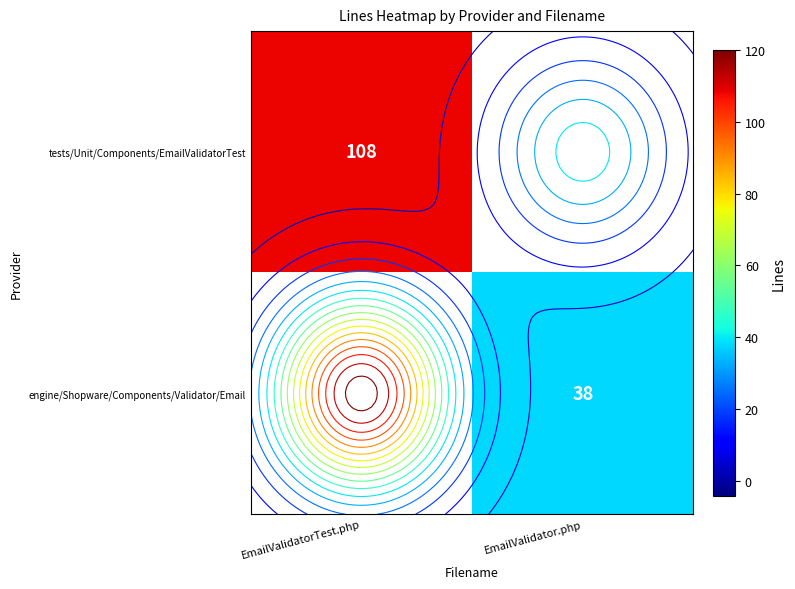

At EmailValidatorTest.php, list the series in order from smallest to largest.

tests/Unit/Components/EmailValidatorTest, engine/Shopware/Components/Validator/Email